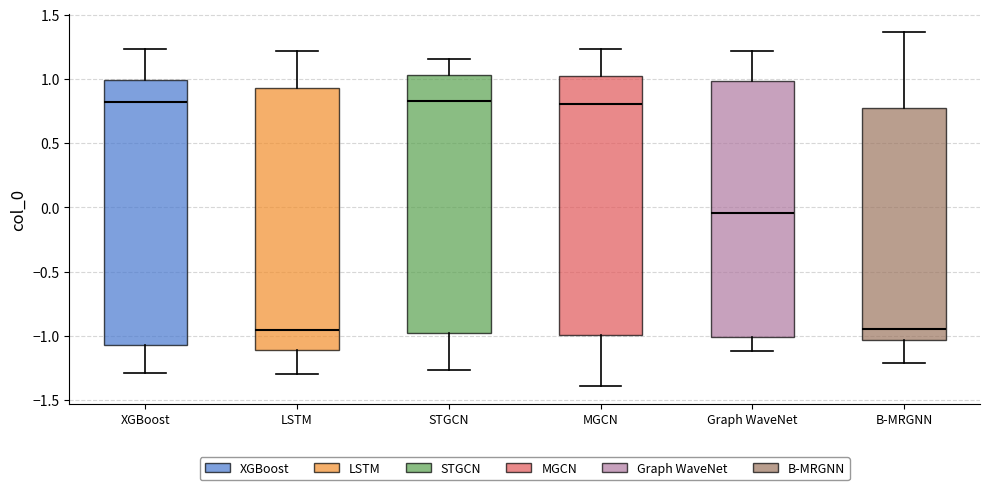

Reading left to right, transcribe this box plot: for each box, give where its median line is, the range the box spans, and where its two whiskers end, as read against the y-axis. The values are not printed on the chart, so give them approximately, as read against the axis.

XGBoost: median 0.80, box -1.05 to 1.00, whiskers -1.30 to 1.25
LSTM: median -0.95, box -1.10 to 0.95, whiskers -1.30 to 1.20
STGCN: median 0.85, box -1.00 to 1.05, whiskers -1.25 to 1.15
MGCN: median 0.80, box -1.00 to 1.00, whiskers -1.40 to 1.25
Graph WaveNet: median -0.05, box -1.00 to 1.00, whiskers -1.10 to 1.20
B-MRGNN: median -0.95, box -1.05 to 0.80, whiskers -1.20 to 1.35